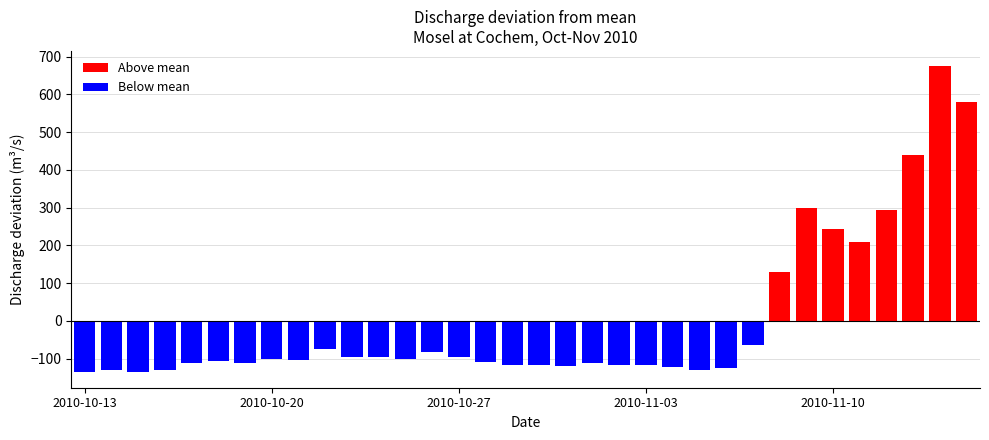

What is the greatest value displayed?

674.2